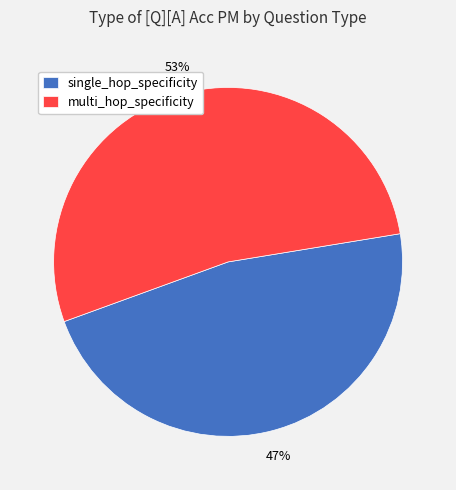

Which slice is the largest?

multi_hop_specificity